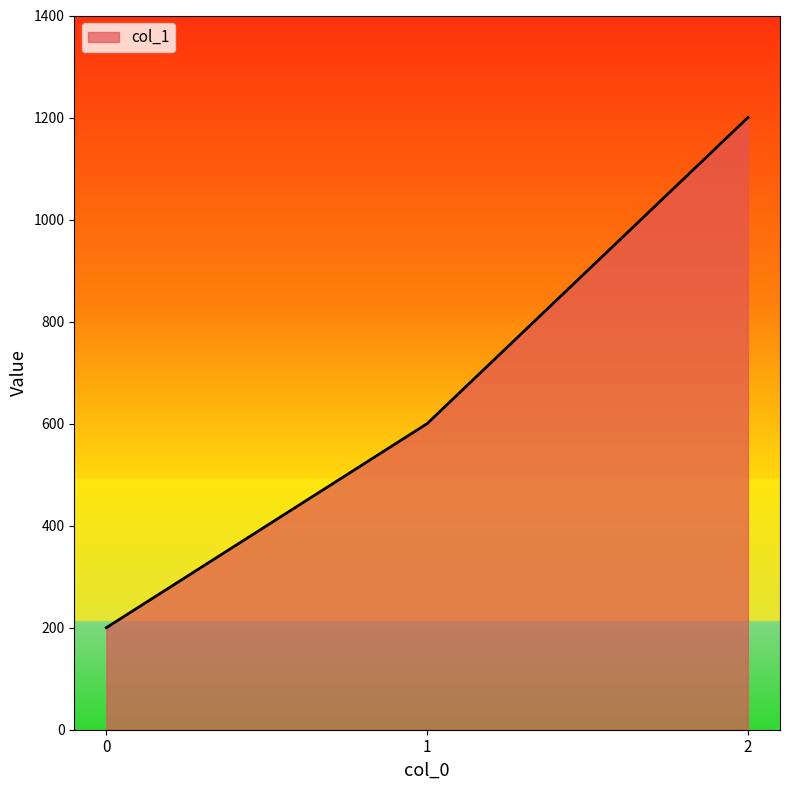

List the labels in order of value, largest first.

2, 1, 0